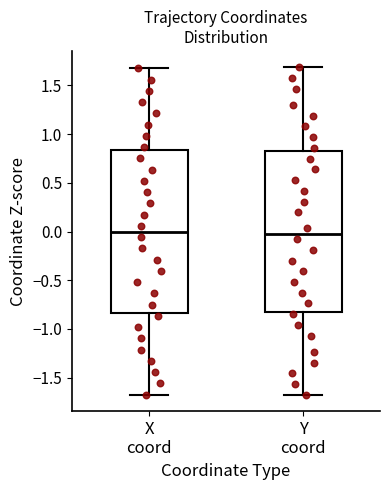

Where is the lower edge of the box for Y coord on the y-axis? The values are not printed on the chart, so give them approximately, as read against the axis.

-0.80